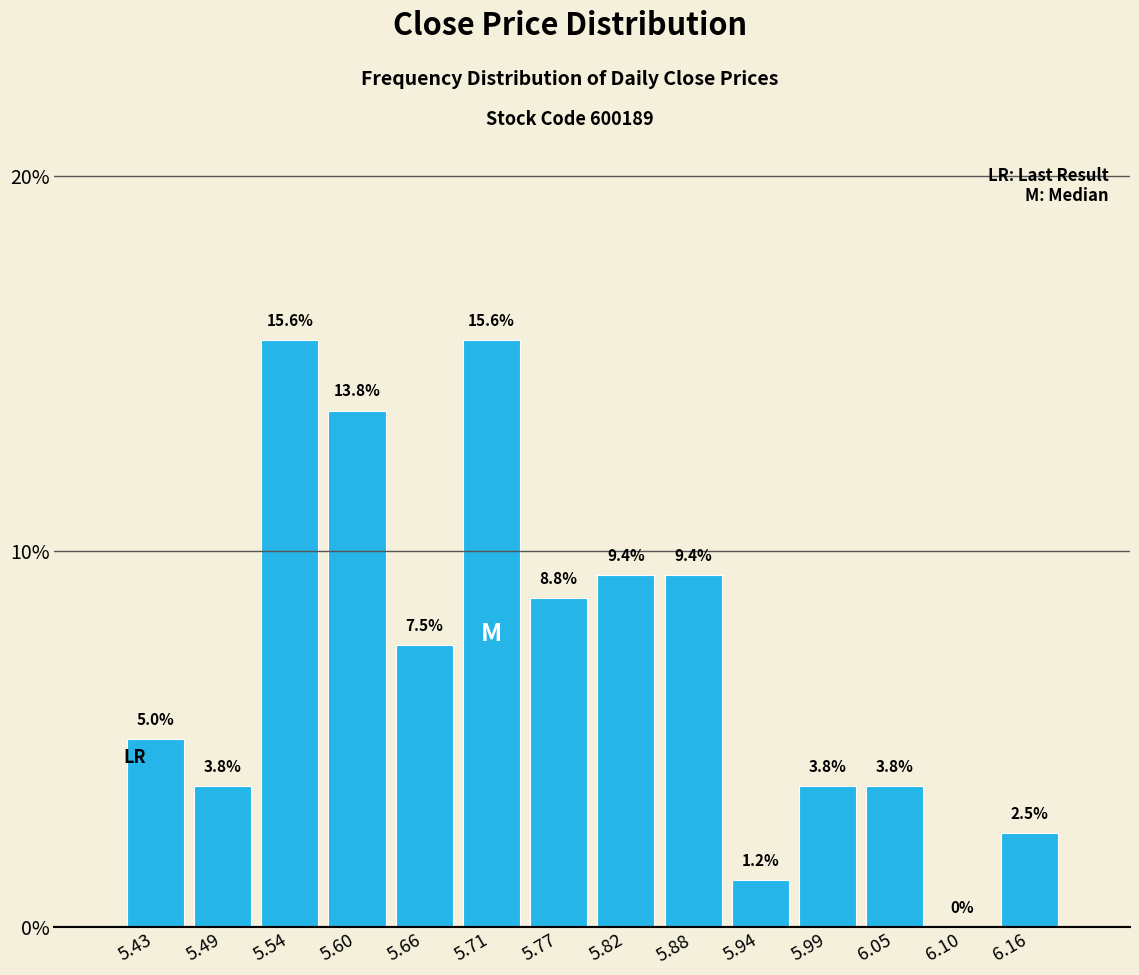

Reading left to right, transcribe this chart: for each bar, give the range it covers on the x-axis and its height. The bar edges are not printed on the chart, so give them approximately, as read against the axis.

5.40 to 5.46: 5.0
5.46 to 5.52: 3.8
5.52 to 5.57: 15.6
5.57 to 5.63: 13.8
5.63 to 5.68: 7.5
5.68 to 5.74: 15.6
5.74 to 5.80: 8.8
5.80 to 5.85: 9.4
5.85 to 5.91: 9.4
5.91 to 5.96: 1.2
5.96 to 6.02: 3.8
6.02 to 6.08: 3.8
6.08 to 6.13: 0.0
6.13 to 6.19: 2.5